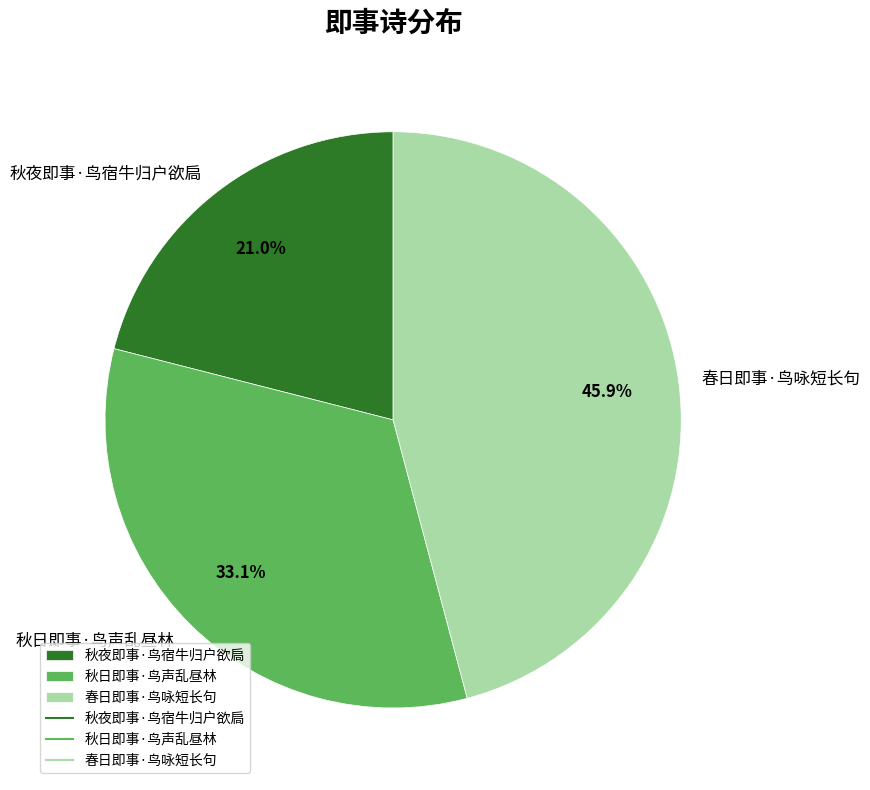

Rank the categories by value from highest to lowest.

春日即事·鸟咏短长句, 秋日即事·鸟声乱昼林, 秋夜即事·鸟宿牛归户欲扃